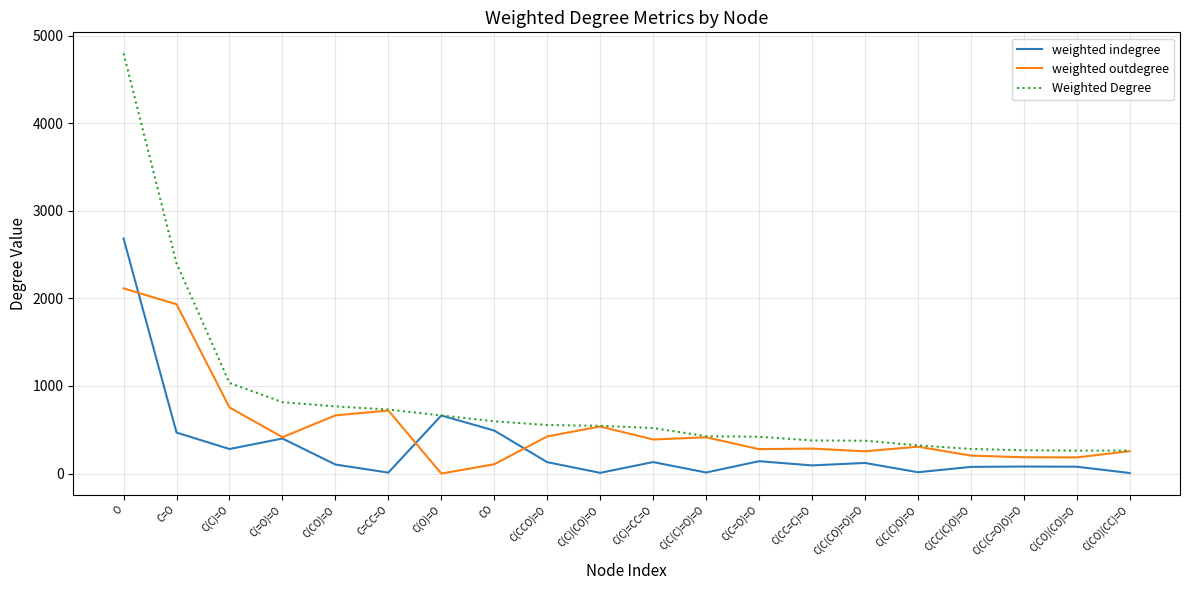

At how many categories does at least one series exceed 2882?

1